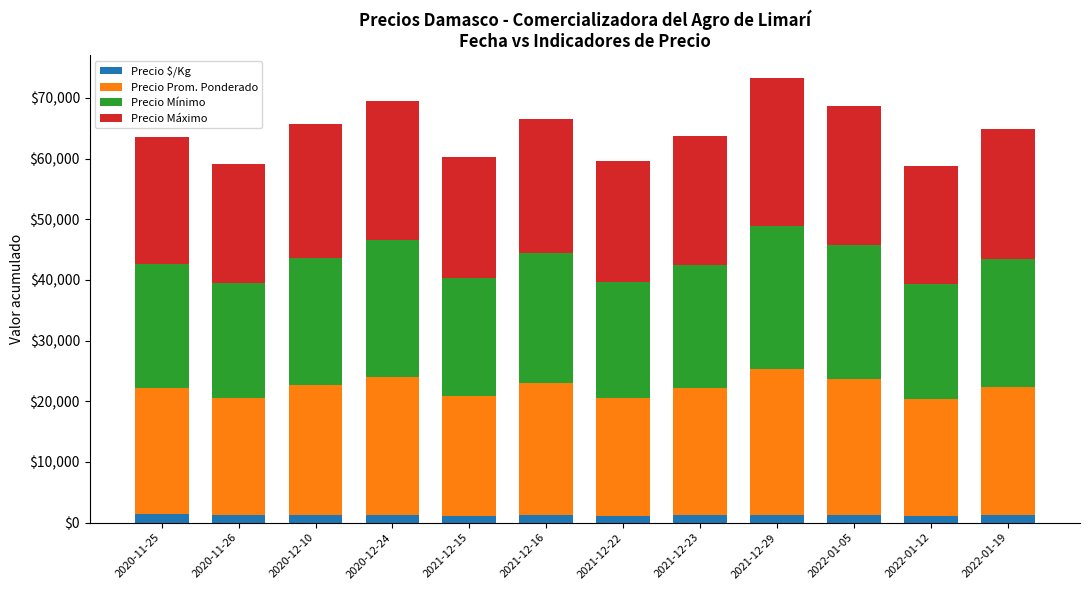

What is the sum of all Precio $/Kg values?

14650